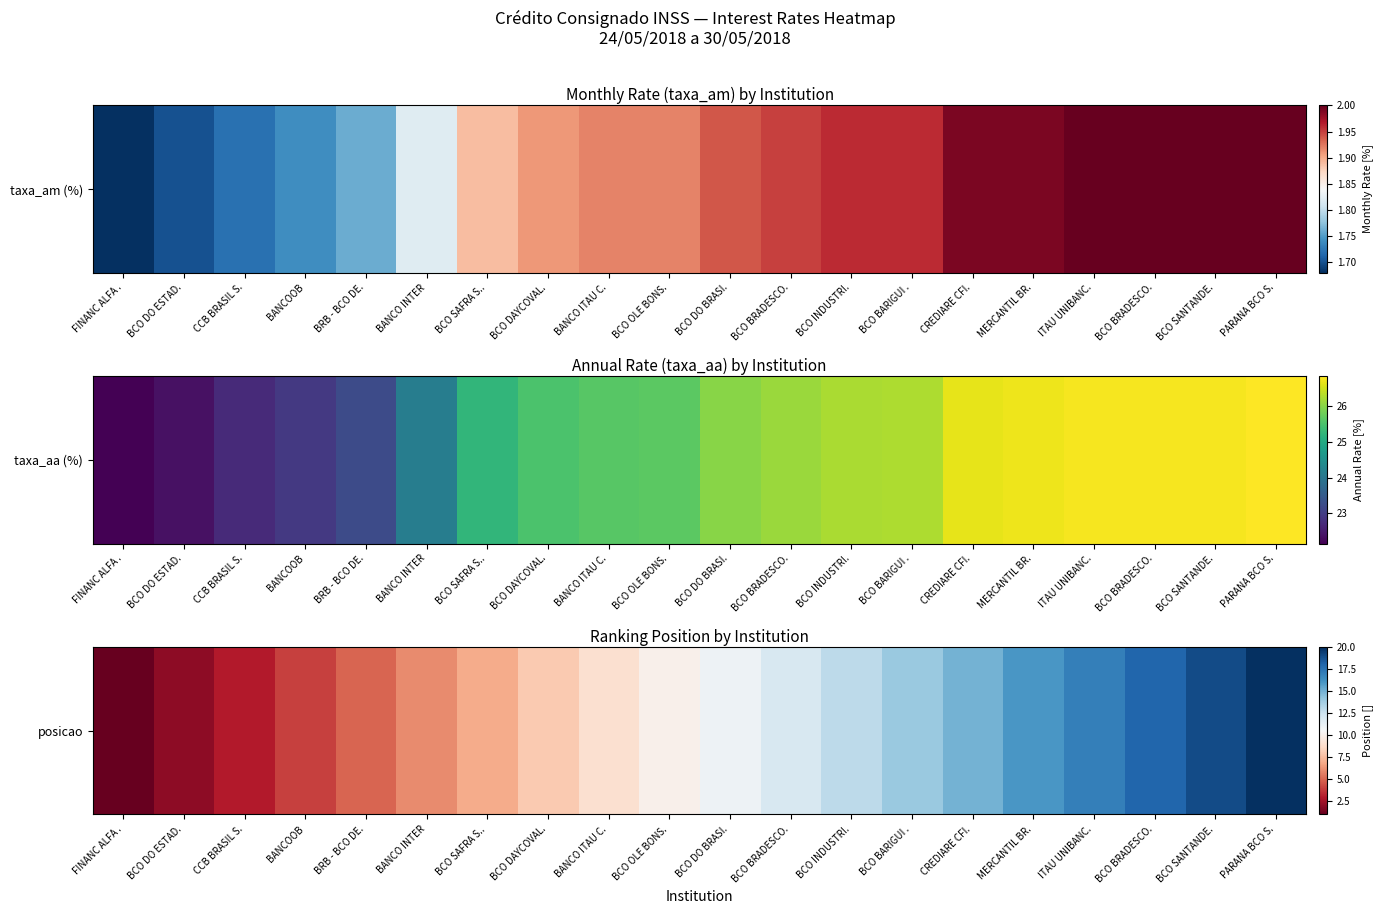

At which category does the chart reach its peak across all series?

PARANA BCO S.